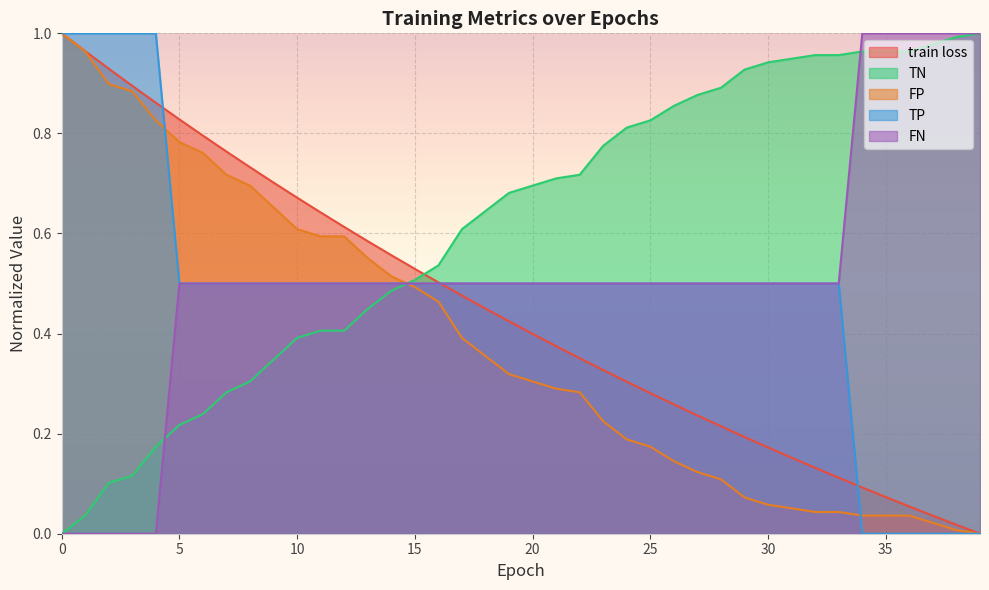

Read the train loss value at 12.

0.6